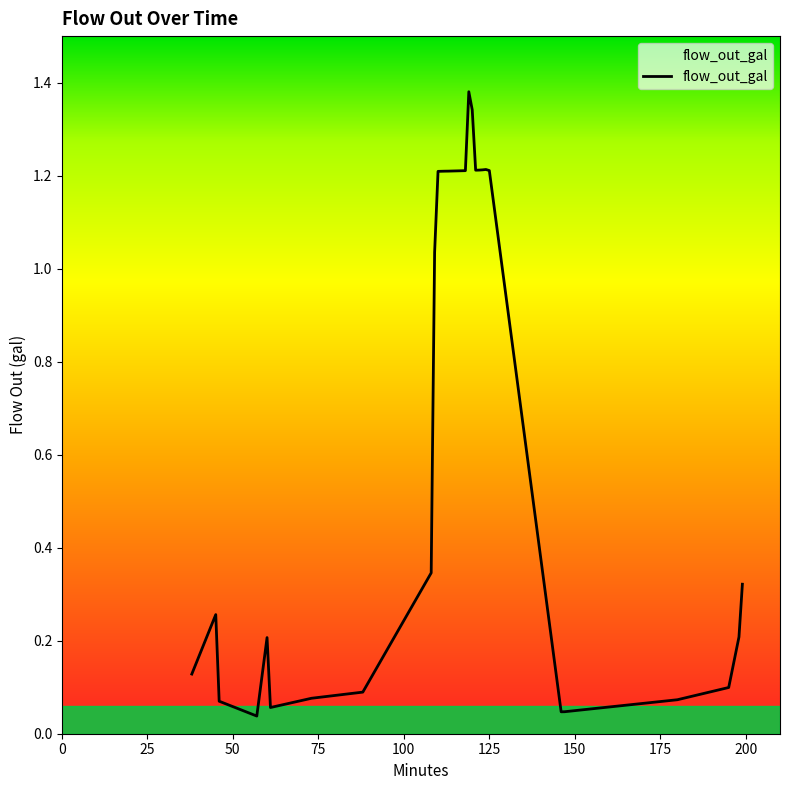

What is the value of the 31st point from the left?

0.2